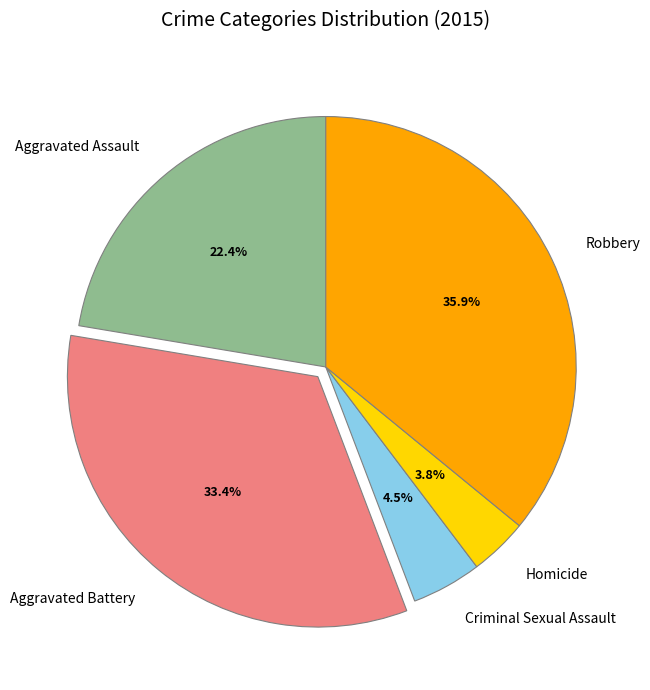

How many slices are in this pie chart?

5